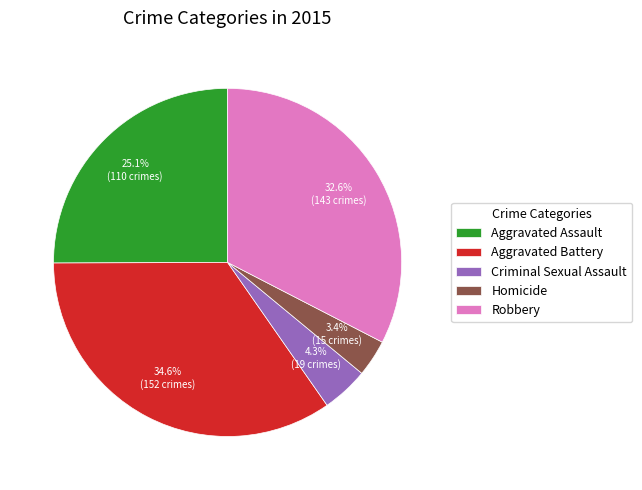

What percentage is NOT represented by Robbery?

67.4%